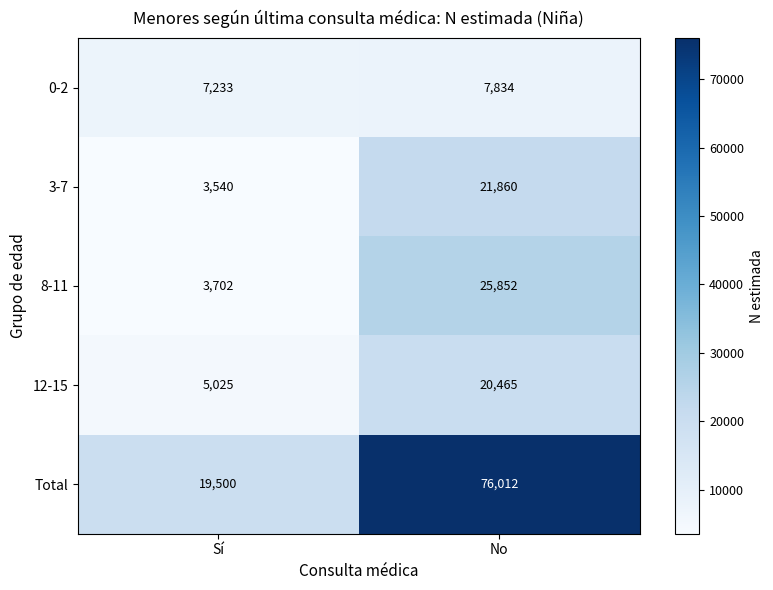

At Sí, list the series in order from largest to smallest.

Total, 0-2, 12-15, 8-11, 3-7